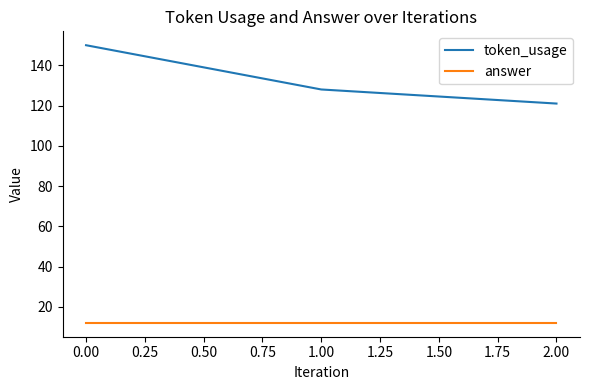

What are all the series names shown in the legend?

token_usage, answer